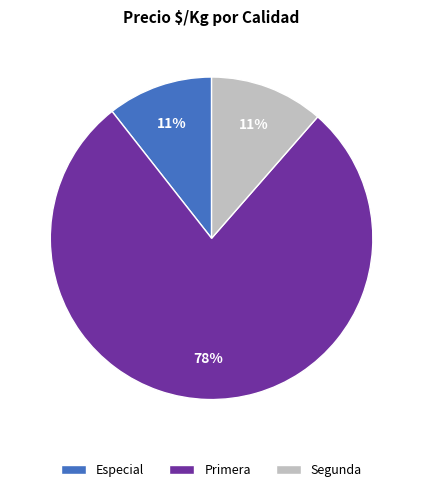

Which has a higher value, Especial or Primera?

Primera